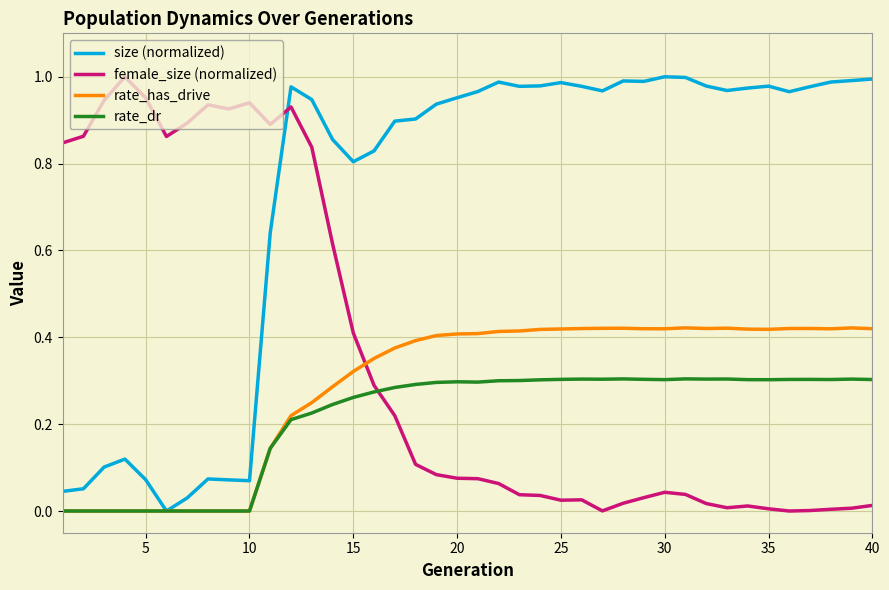

Which series has the largest total across all categories?

size (normalized)